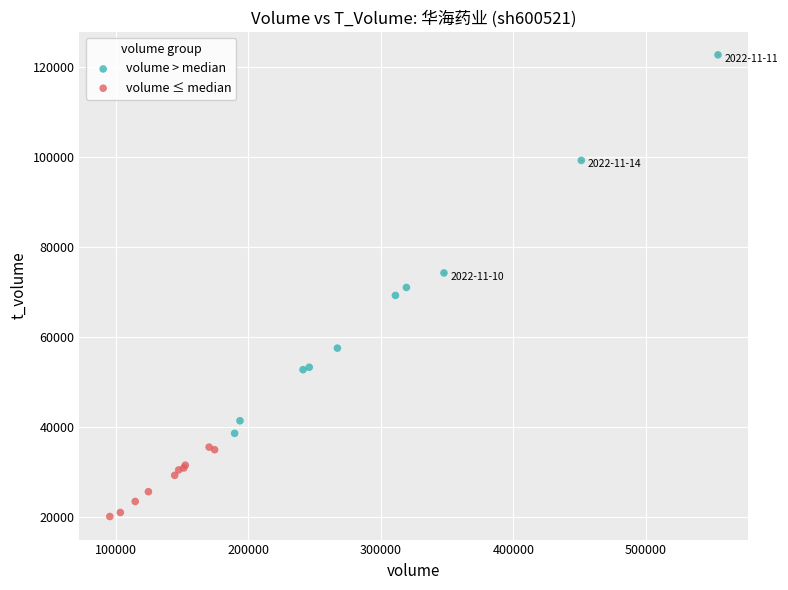

Which series contains the highest Y value?

volume > median